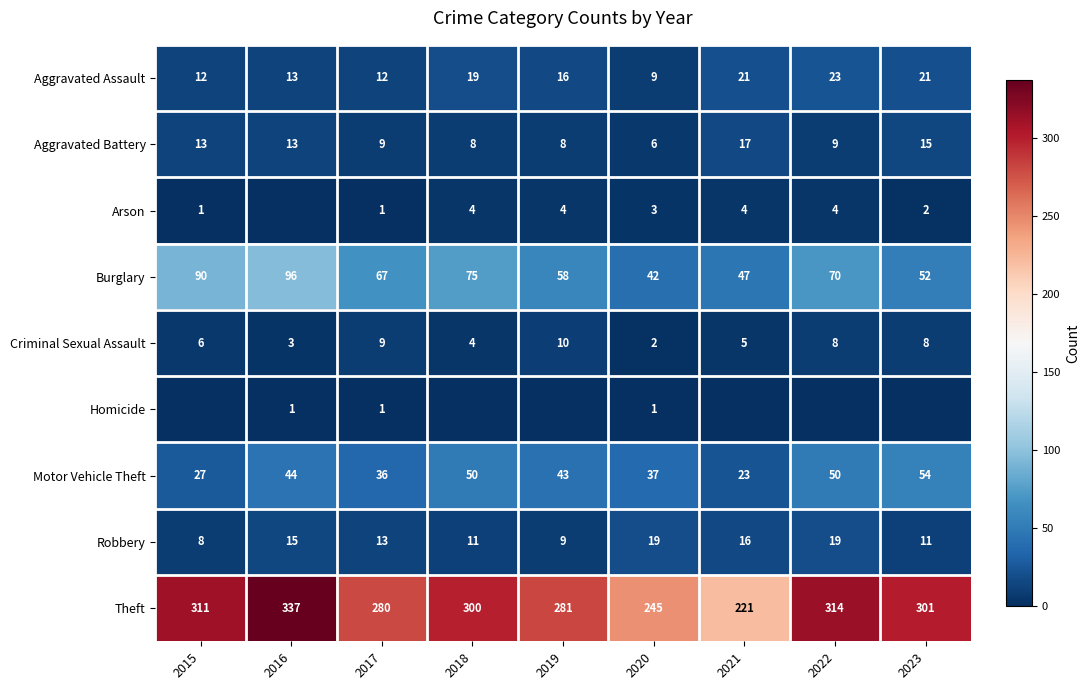

How many data points does each series have?

9